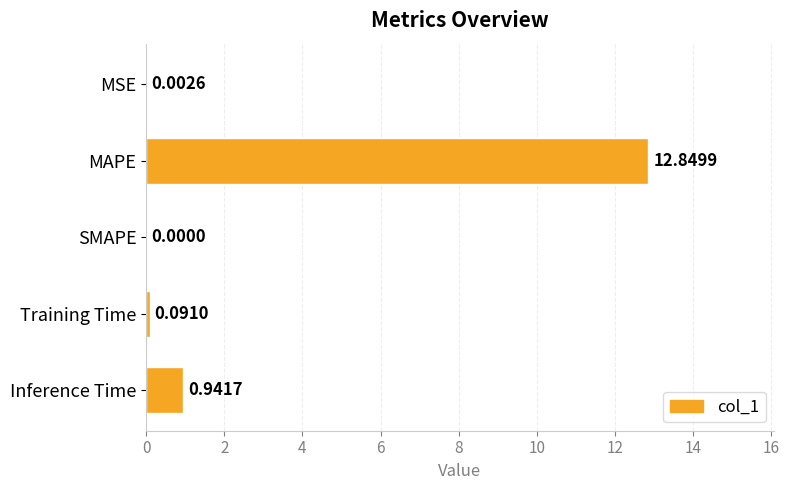

Where is the data nearest to the value 6?

Inference Time